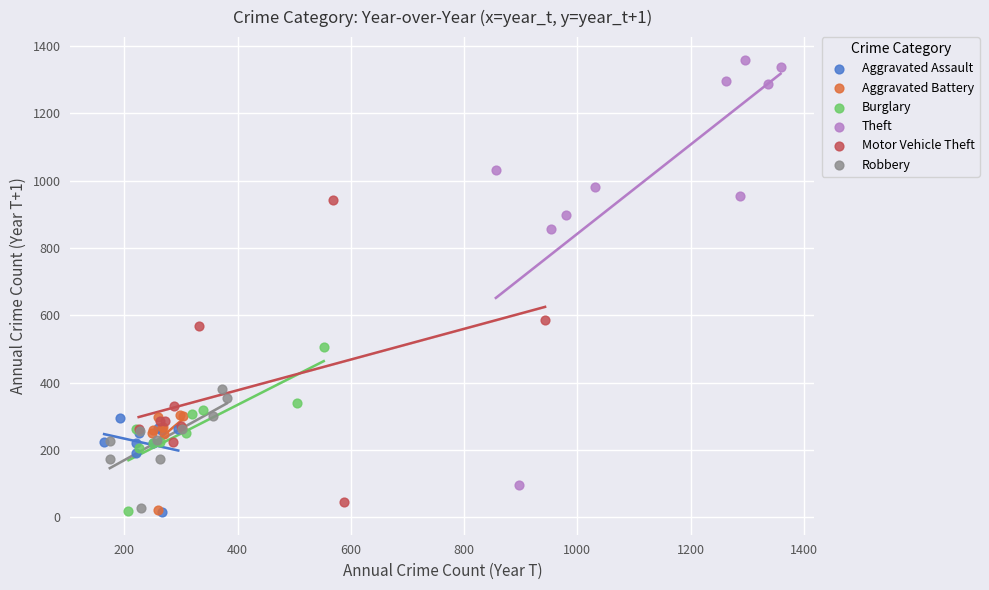

Which series contains the highest Y value?

Theft